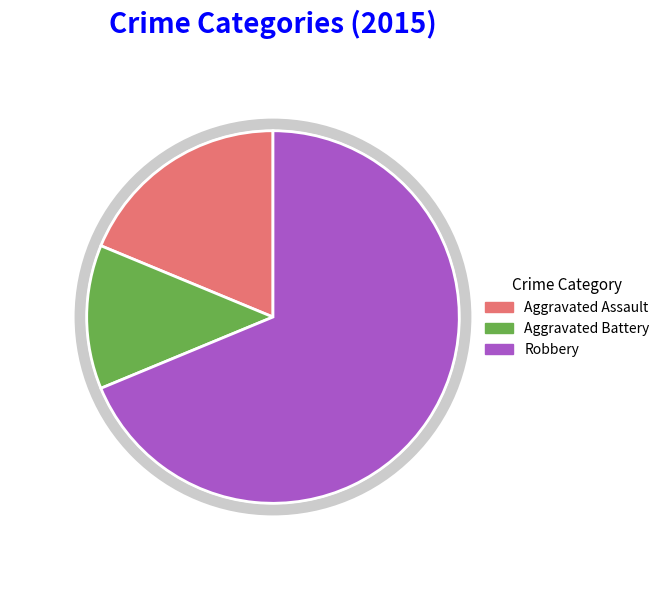

Count the number of slices in the pie.

4